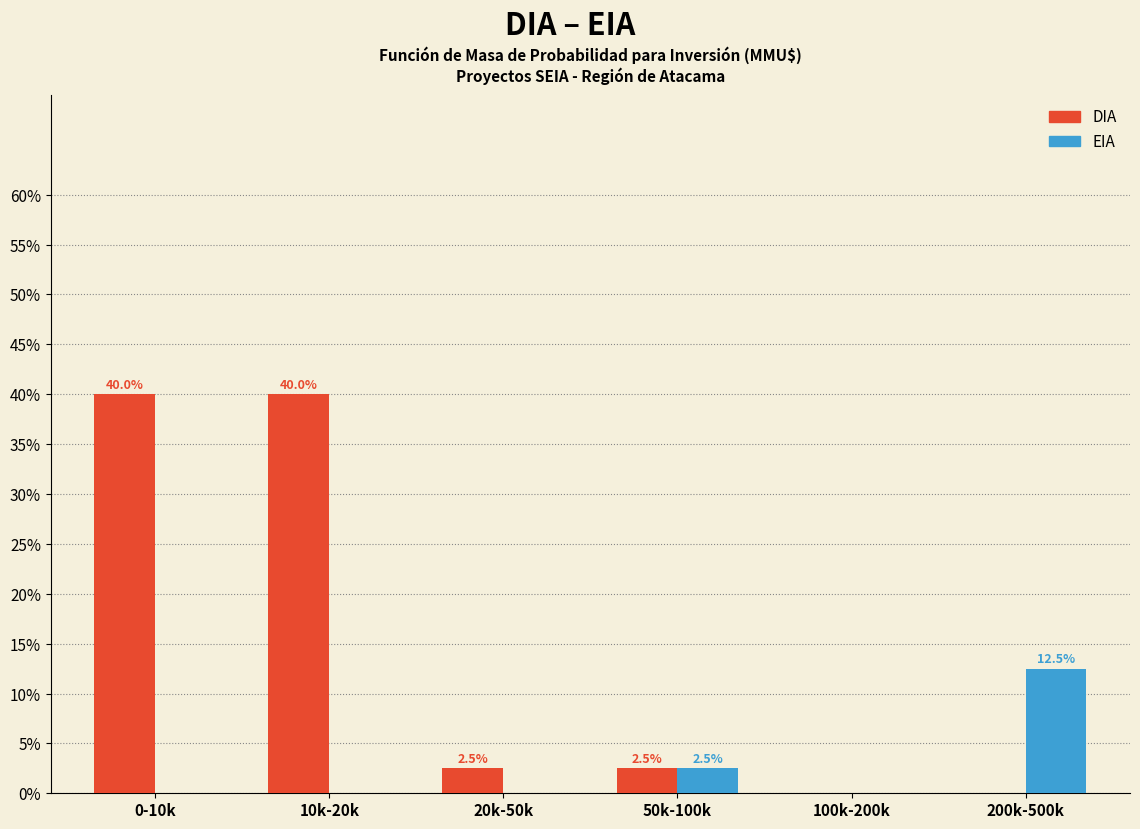

Reading left to right, transcribe all the data shown in this chart.

DIA: 0-10k=40.0	10k-20k=40.0	20k-50k=2.5	50k-100k=2.5	100k-200k=0.0	200k-500k=0.0
EIA: 0-10k=0.0	10k-20k=0.0	20k-50k=0.0	50k-100k=2.5	100k-200k=0.0	200k-500k=12.5